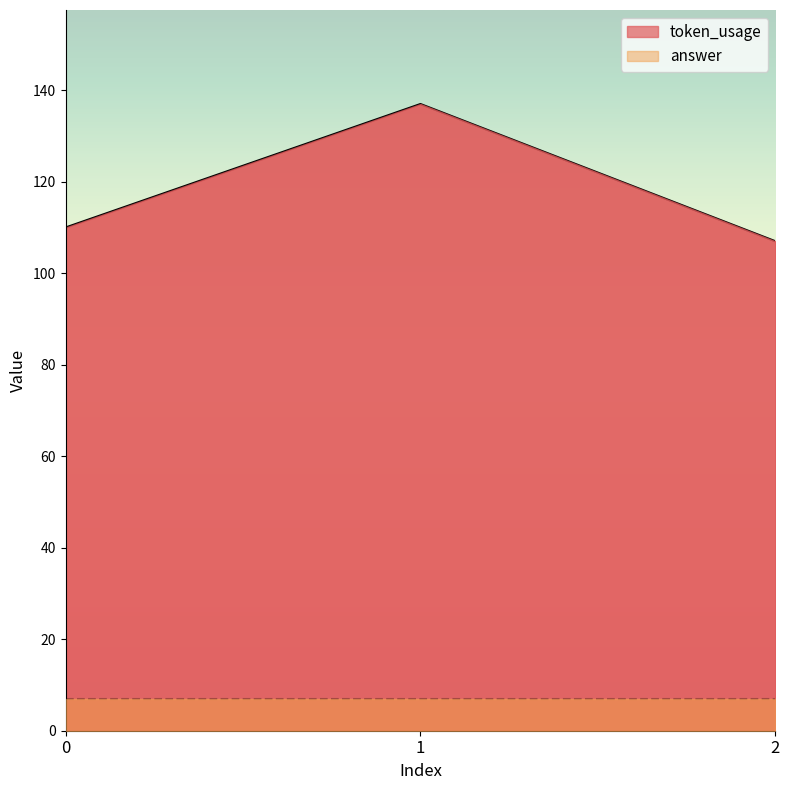

Reading right to left, extract all data points from this chart.

2=107	1=137	0=110